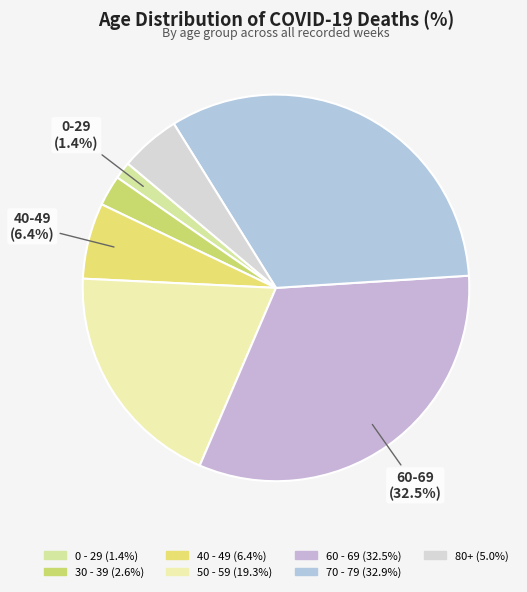

How many segments does this pie chart have?

7